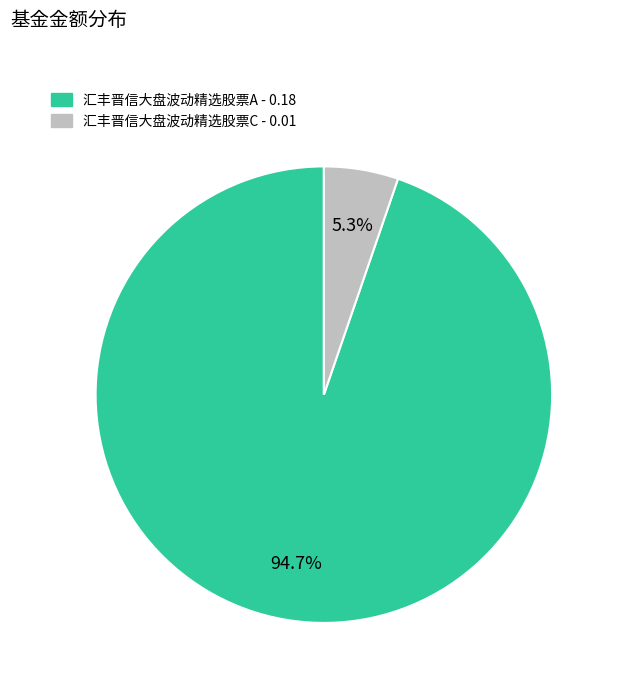

Does 汇丰晋信大盘波动精选股票C account for over 50% of the chart?

No